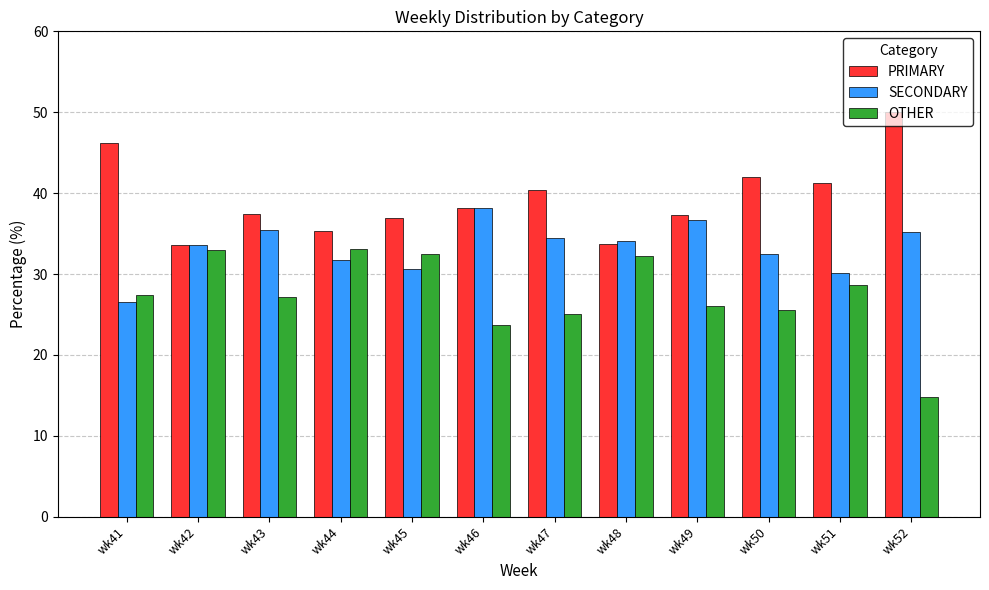

Which series changed the most between wk43 and wk48?

OTHER